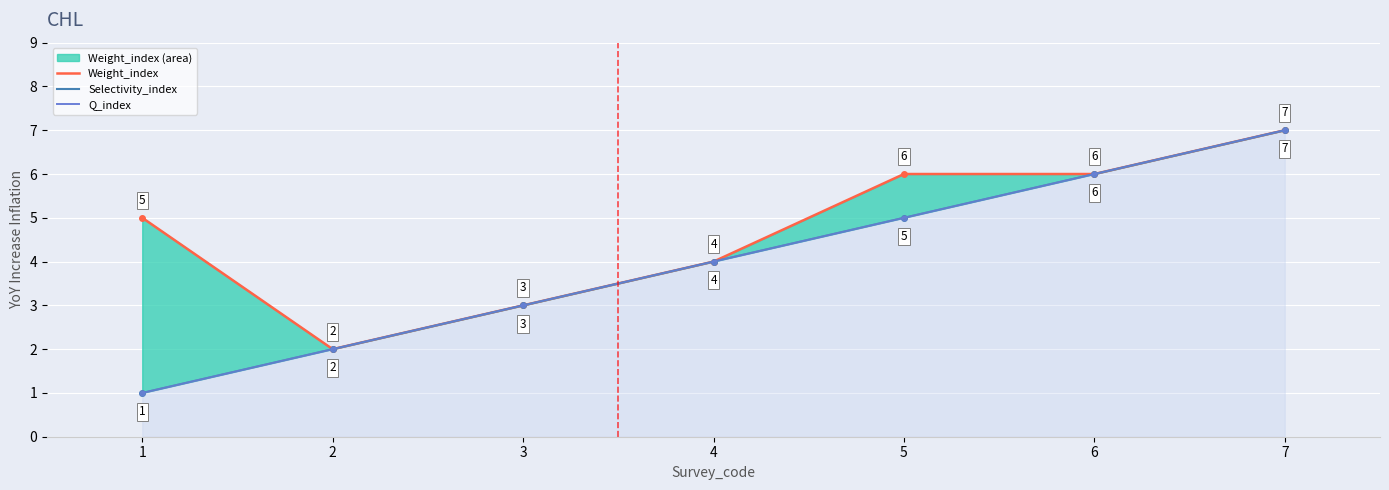

What is the value of the Weight_index line point at the 4th from the left?

4